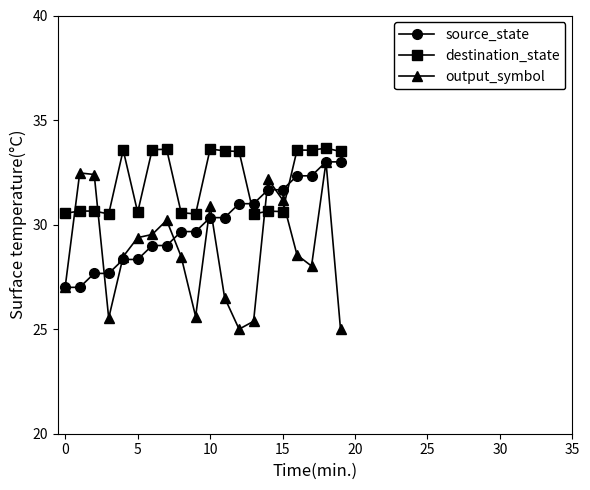

What are all the series names shown in the legend?

source_state, destination_state, output_symbol